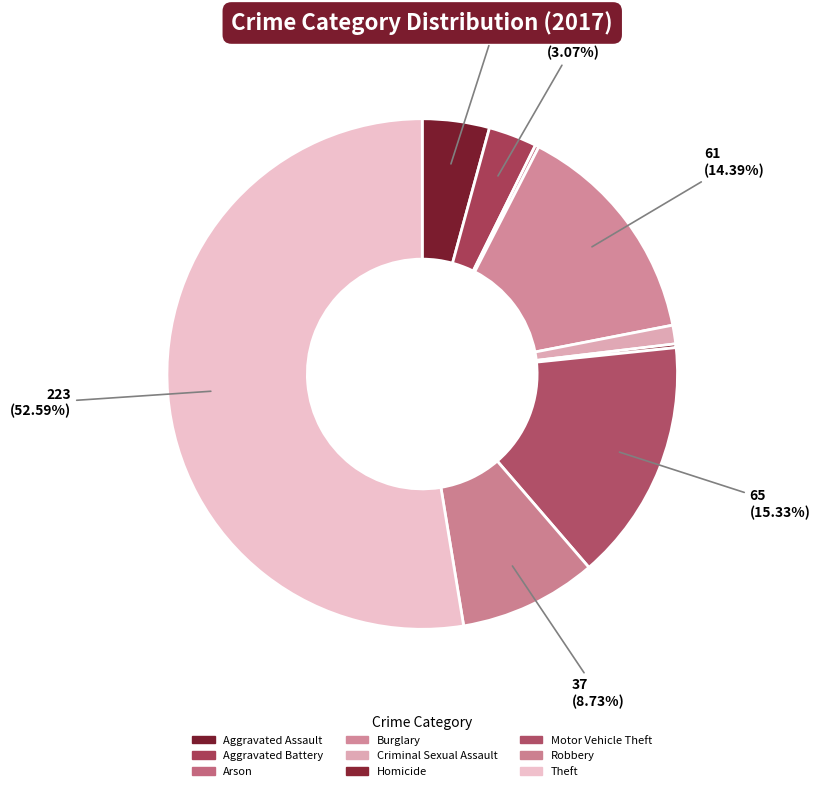

Which slice represents more than half of the pie?

Theft